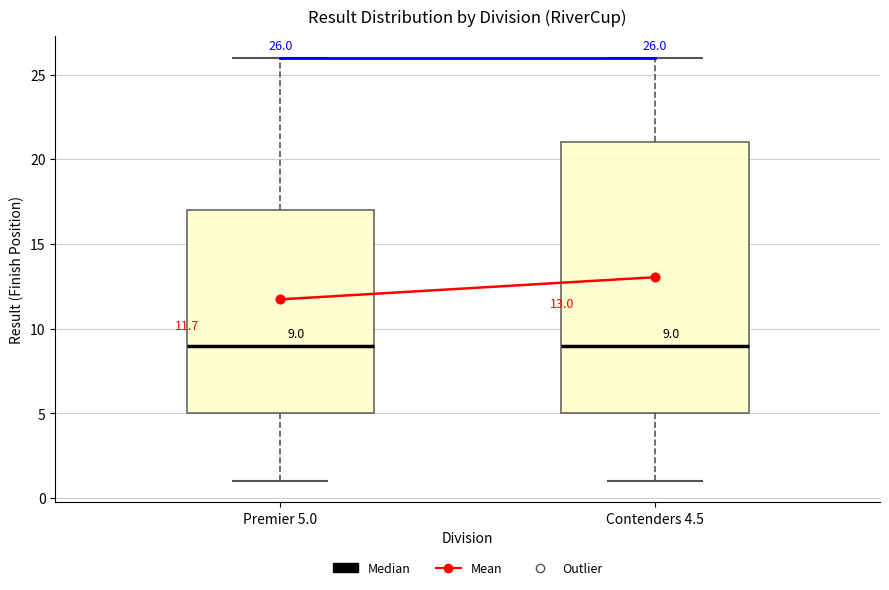

Comparing the boxes themselves (not the whiskers), which one is the tallest?

Contenders 4.5